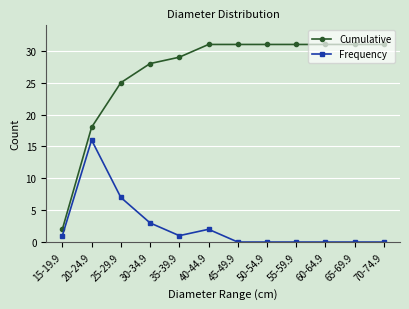

True or false: Cumulative and Frequency cross at least once.

False